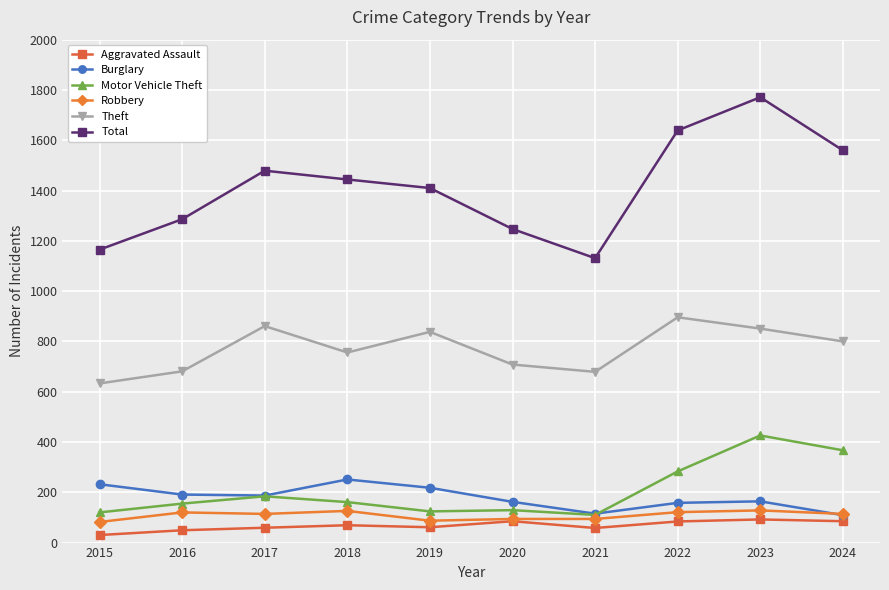

How many interior local valleys does the Total series have?

1